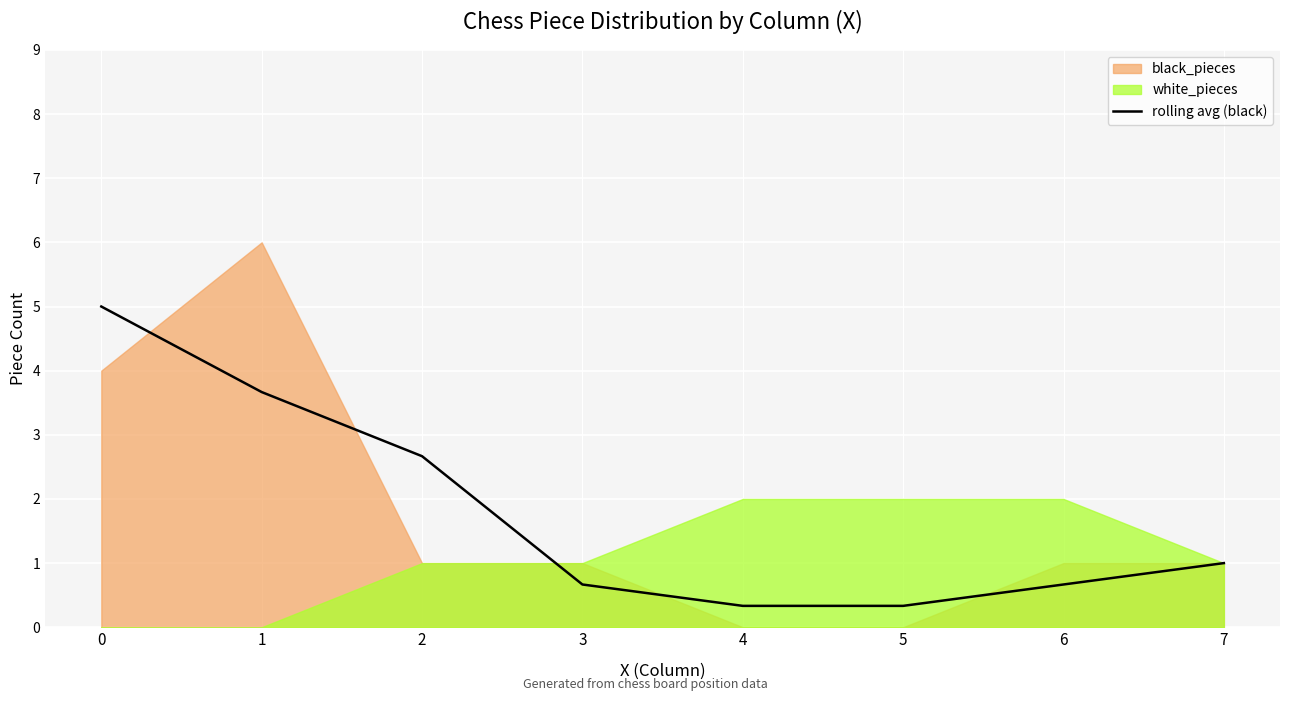

How many data points are above 1?

3